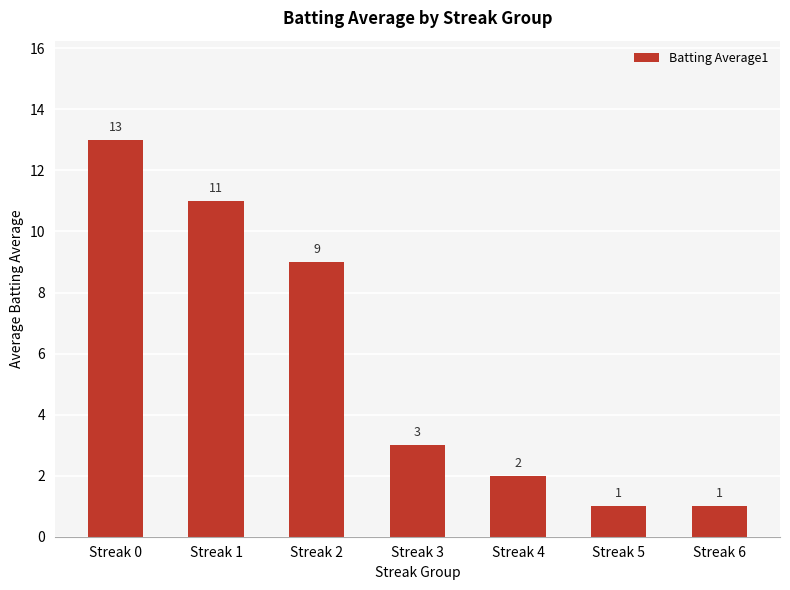

What is the value of the 3rd bar from the left?

9